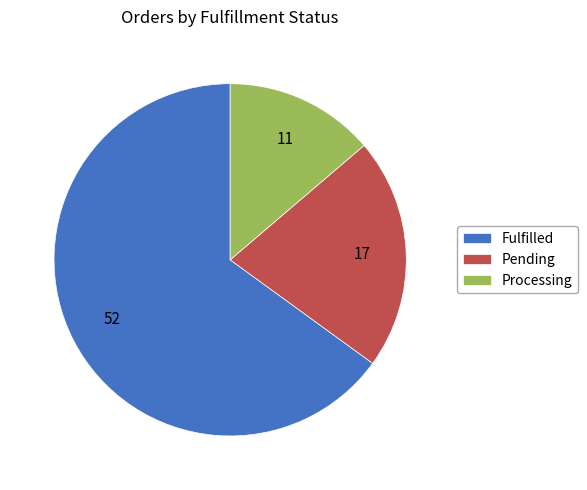

Which category accounts for the majority?

Fulfilled